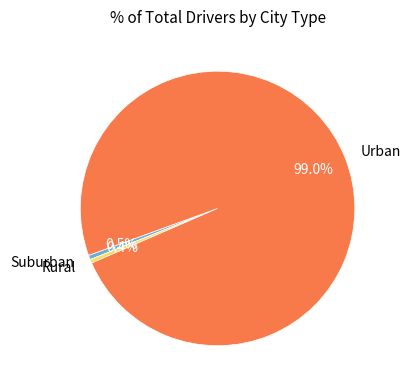

To the nearest percent, what is the difference between the largest and smallest slice percentages?

99%